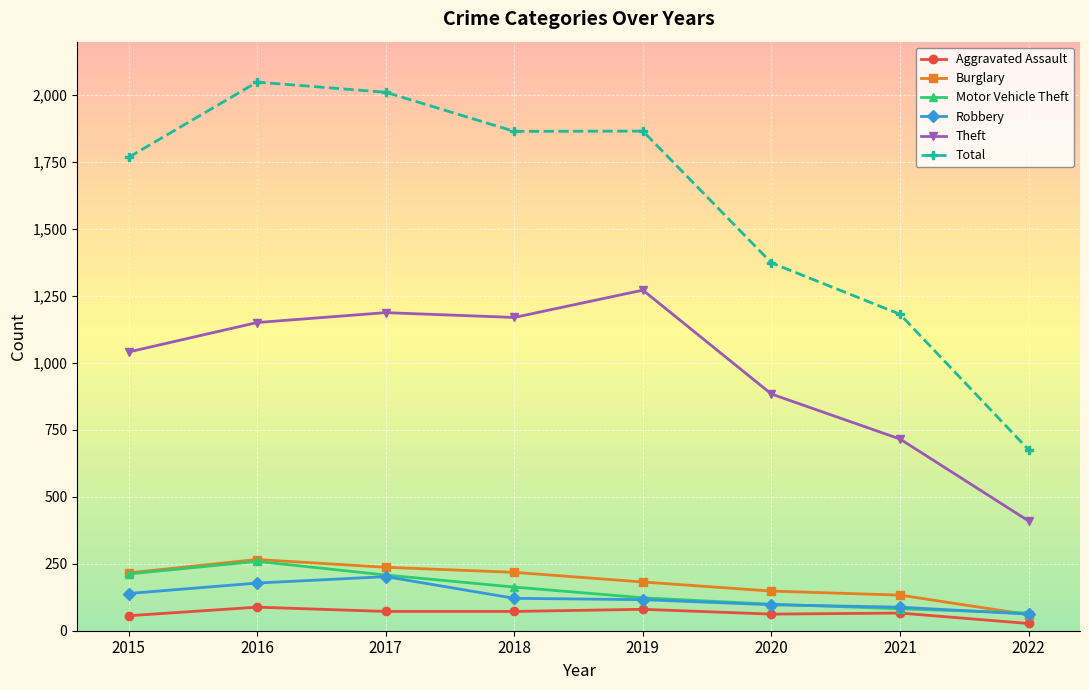

True or false: Theft and Aggravated Assault cross at least once.

False